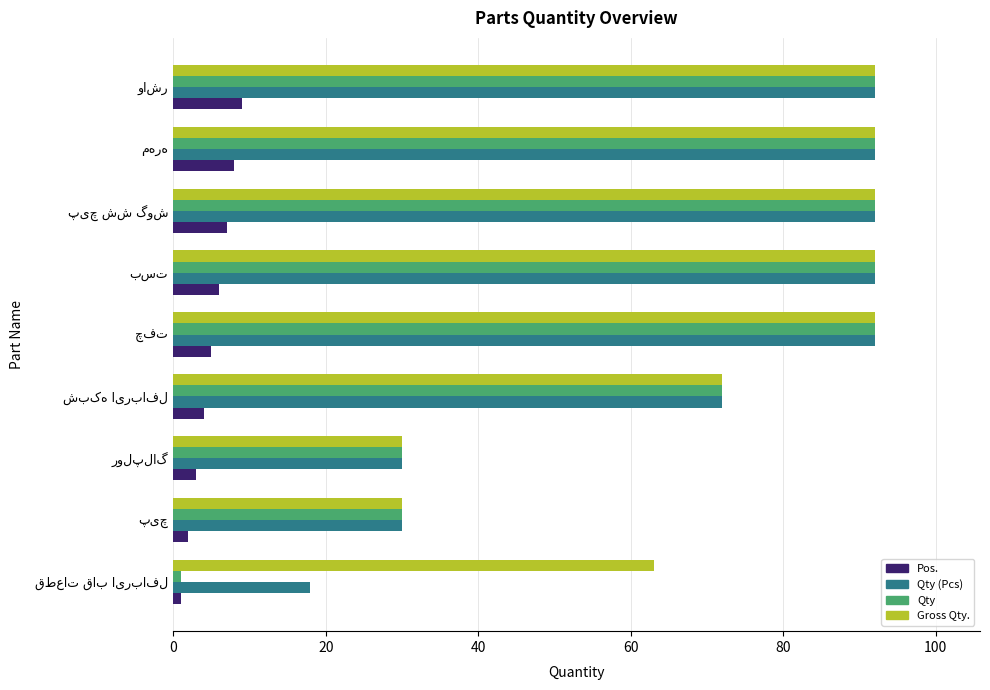

Count the Qty (Pcs) values in the range 30 to 92.

8